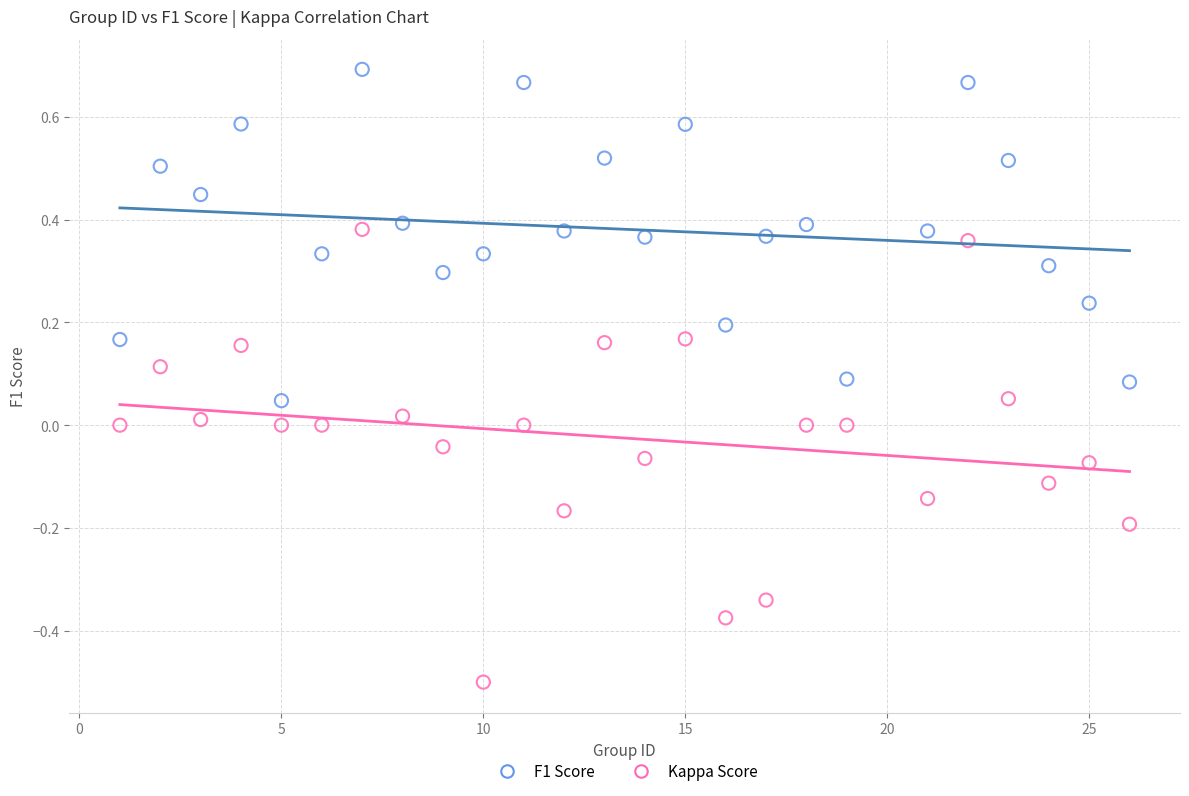

Which series reaches the minimum Y coordinate?

Kappa Score